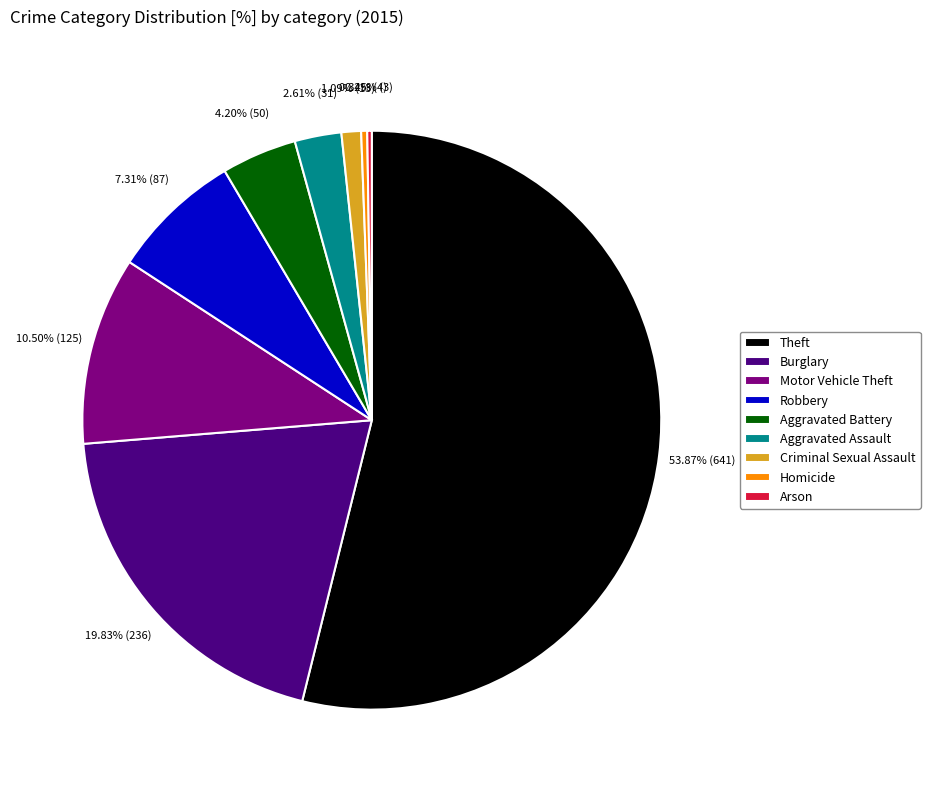

What is the total percentage of Burglary and Motor Vehicle Theft?

30.3%